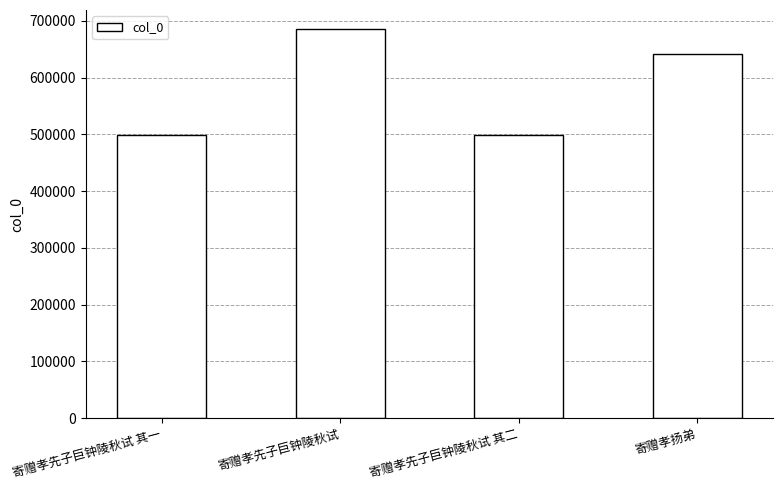

What is the greatest value displayed?

684771